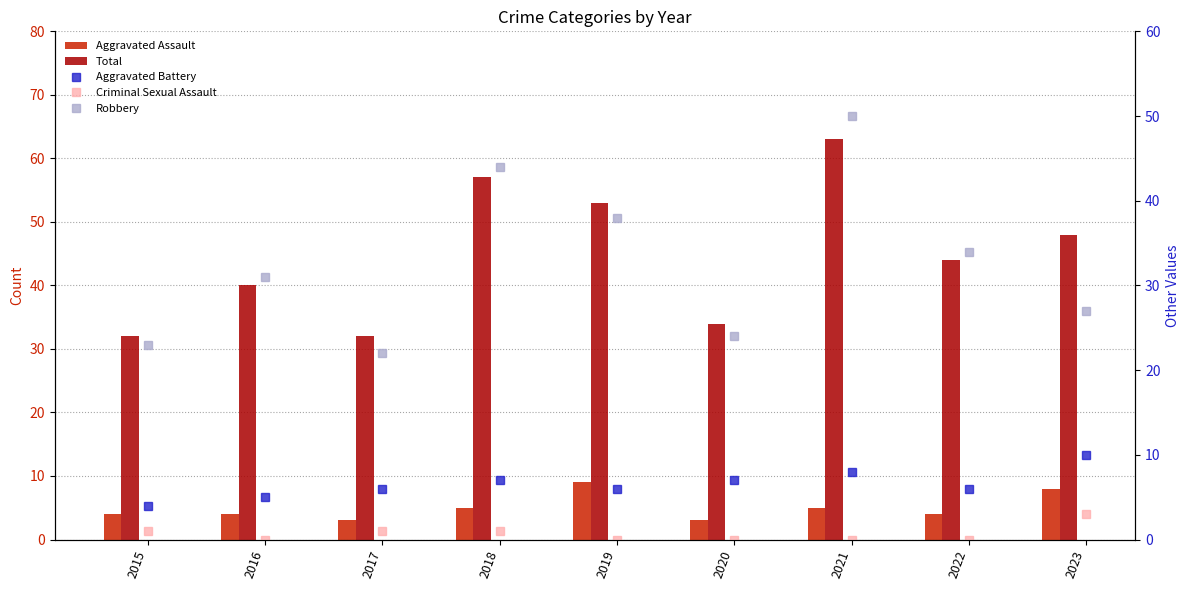

What are all the series names shown in the legend?

Aggravated Assault, Total, Aggravated Battery, Criminal Sexual Assault, Robbery